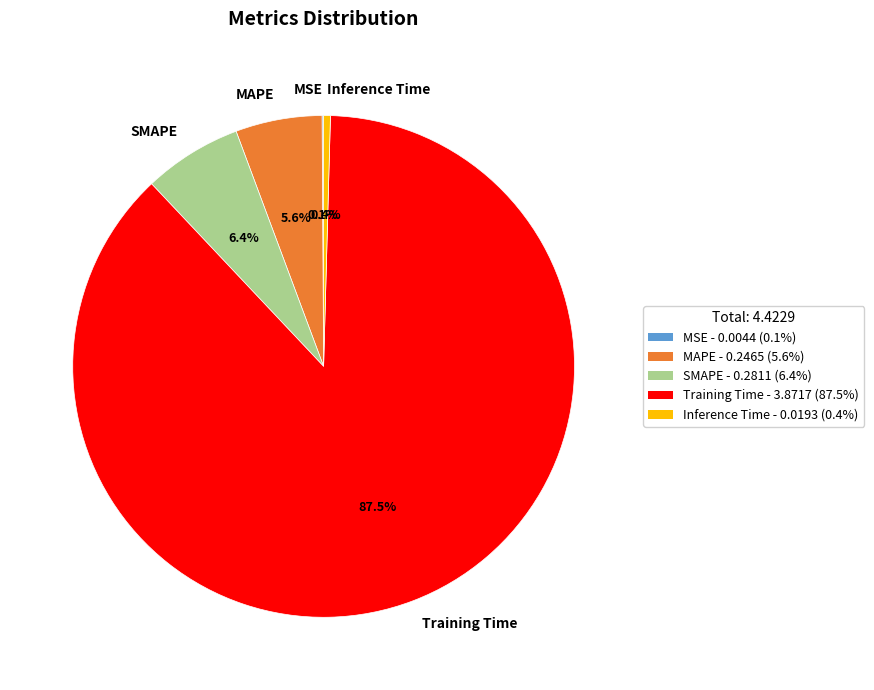

What portion of the pie excludes Inference Time?

99.6%